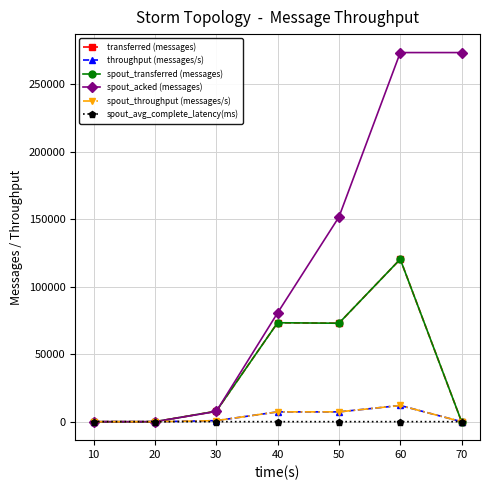

True or false: spout_transferred (messages) has a value of 38596.1 at 40.

False